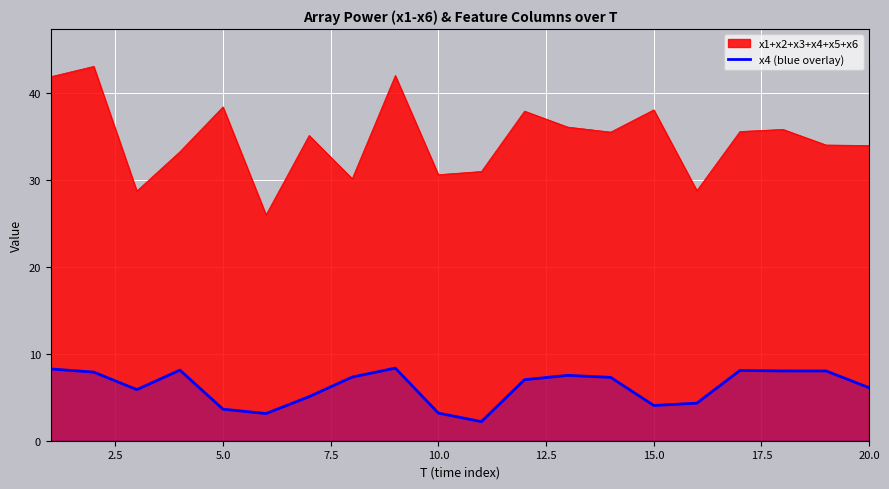

Which series has the largest range (max minus min)?

x1+x2+x3+x4+x5+x6